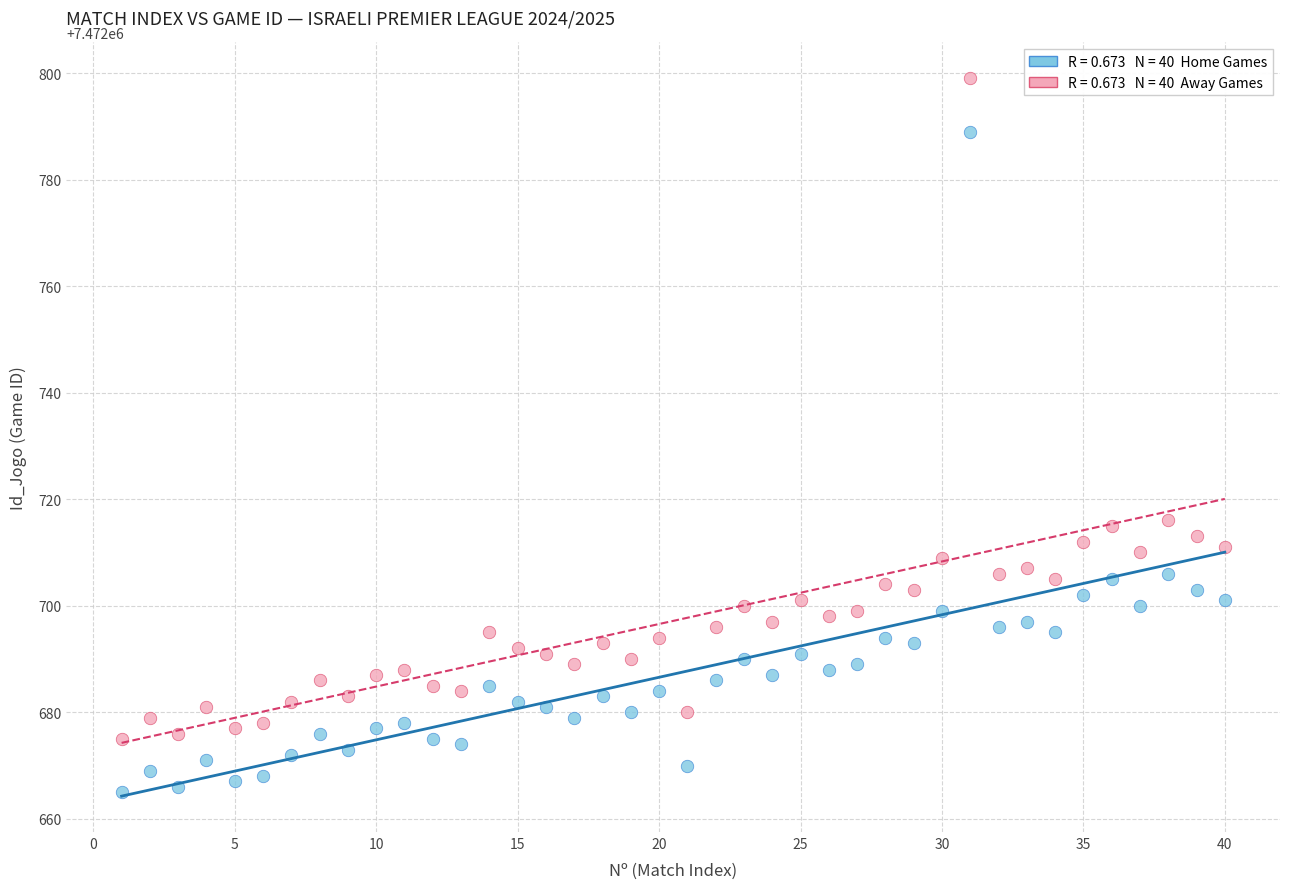

Across all data points, what is the range of X values (max minus min)?

39